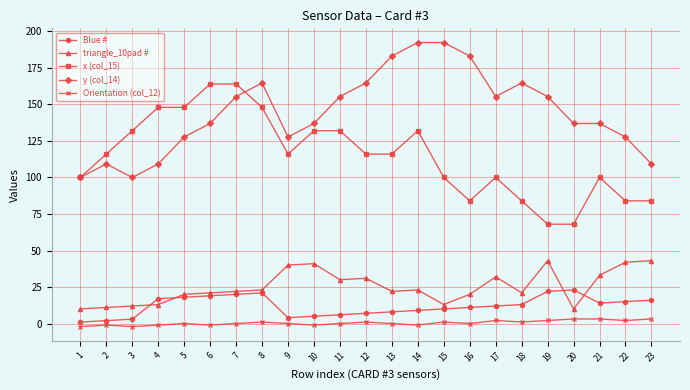

List the series in order of their peak value, highest first.

y (col_14), x (col_15), triangle_10pad #, Blue #, Orientation (col_12)